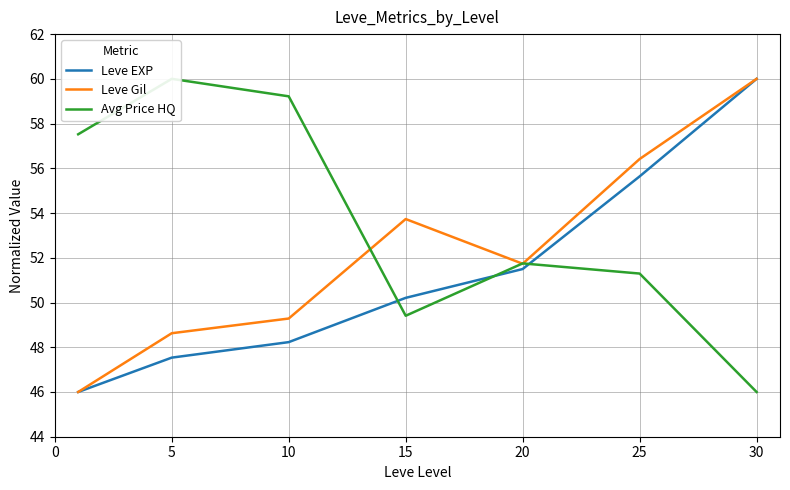

How many interior local peaks does the Leve Gil series have?

1